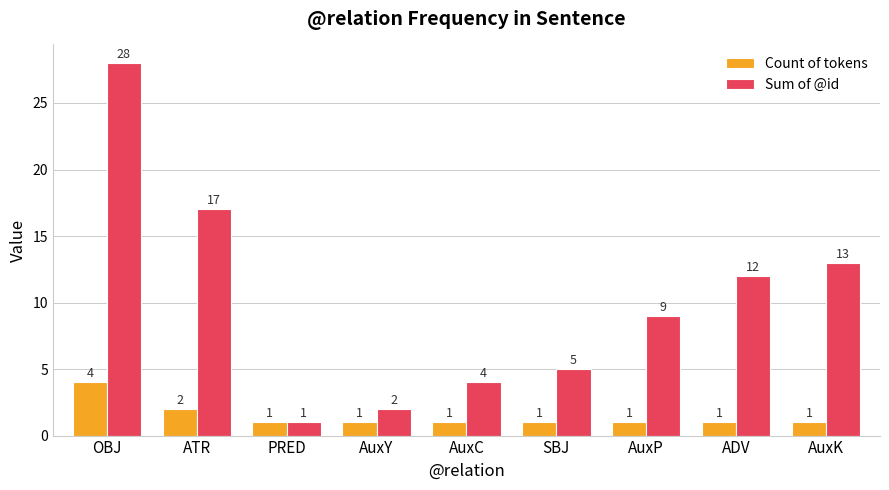

Reading right to left, list all the values displayed in this chart.

Count of tokens: AuxK=1	ADV=1	AuxP=1	SBJ=1	AuxC=1	AuxY=1	PRED=1	ATR=2	OBJ=4
Sum of @id: AuxK=13	ADV=12	AuxP=9	SBJ=5	AuxC=4	AuxY=2	PRED=1	ATR=17	OBJ=28